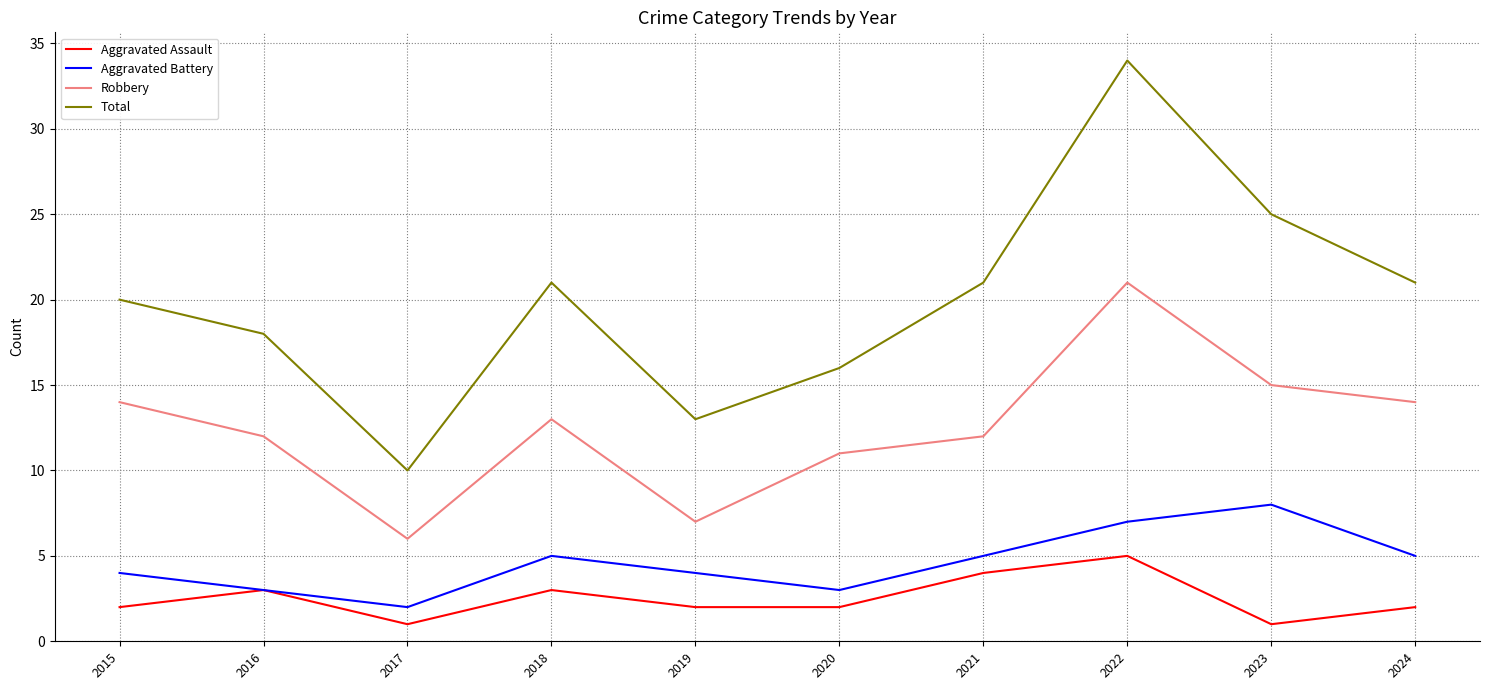

What is the total value across all series at 2018?

42